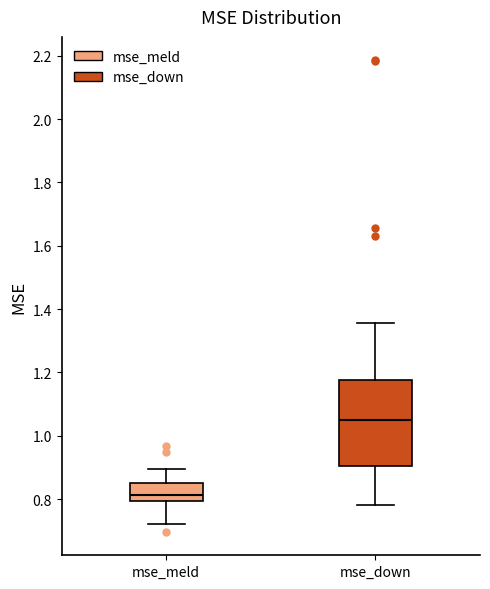

Reading left to right, transcribe this box plot: for each box, give where its median line is, the range the box spans, and where its two whiskers end, as read against the y-axis. The values are not printed on the chart, so give them approximately, as read against the axis.

mse_meld: median 0.82, box 0.80 to 0.84, whiskers 0.72 to 0.90
mse_down: median 1.04, box 0.90 to 1.18, whiskers 0.78 to 1.36